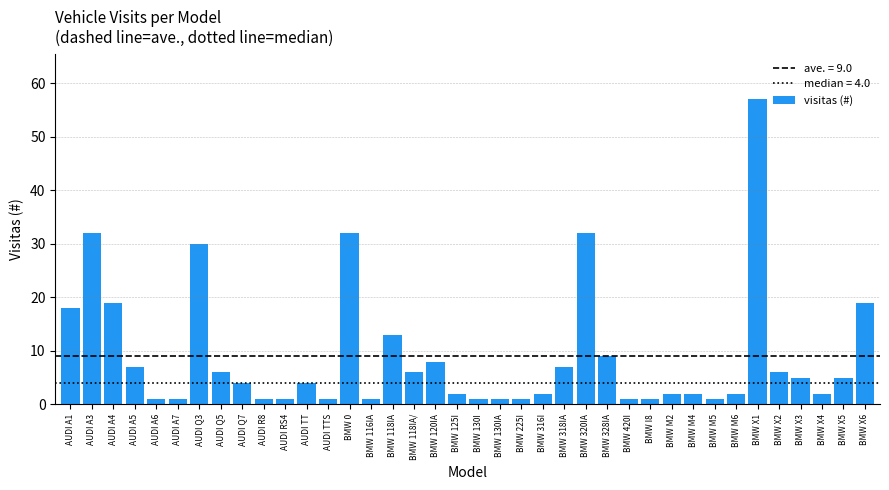

What value does the data have at BMW 118IA, to the nearest 10?

10